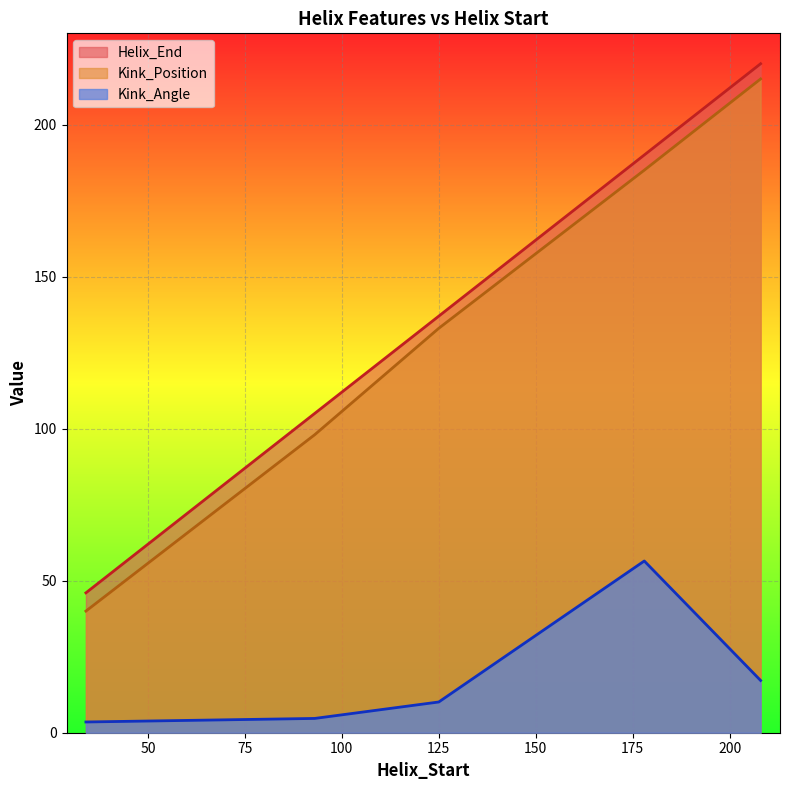

What are all the series names shown in the legend?

Helix_End, Kink_Position, Kink_Angle